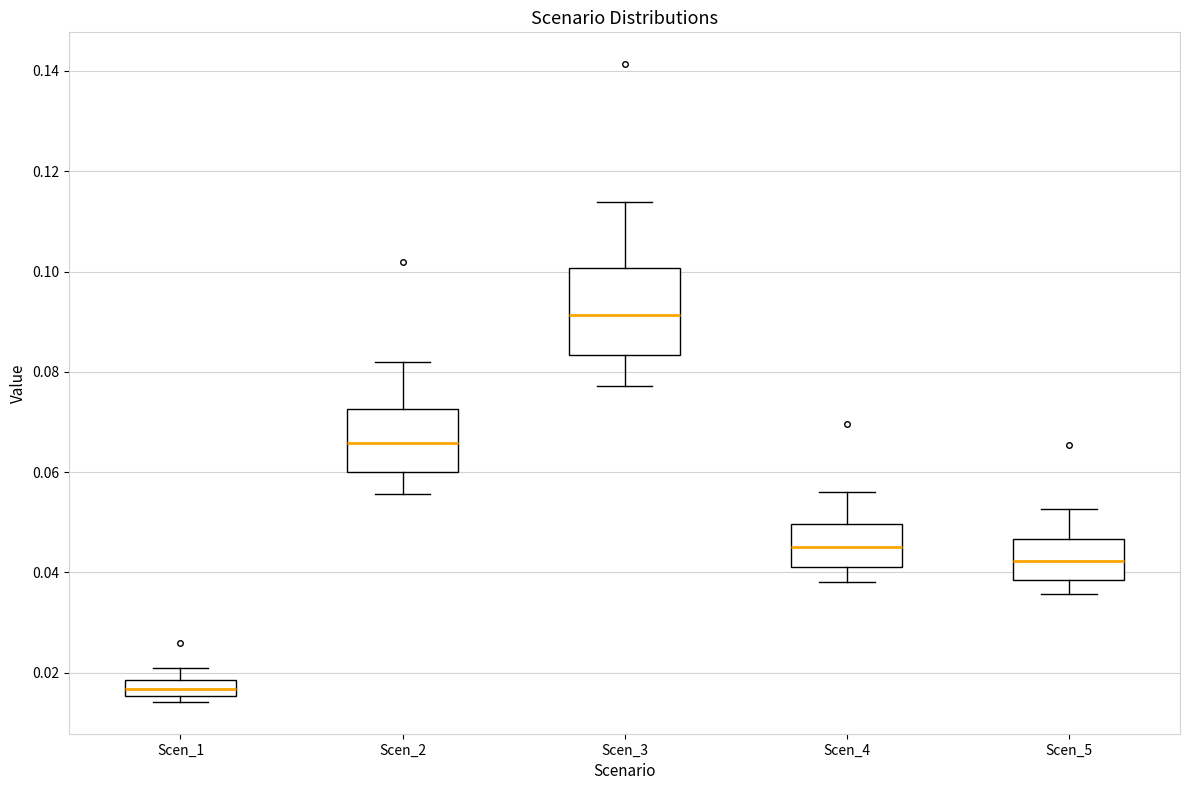

Reading left to right, read every box against the y-axis: the position of its median line, the range the box covers, and the ends of its whiskers. The values are not printed on the chart, so give them approximately, as read against the axis.

Scen_1: median 0.016 (inside the box), box 0.016 to 0.018, whiskers 0.014 to 0.020
Scen_2: median 0.066, box 0.060 to 0.072, whiskers 0.056 to 0.082
Scen_3: median 0.092, box 0.084 to 0.100, whiskers 0.078 to 0.114
Scen_4: median 0.046, box 0.042 to 0.050, whiskers 0.038 to 0.056
Scen_5: median 0.042, box 0.038 to 0.046, whiskers 0.036 to 0.052